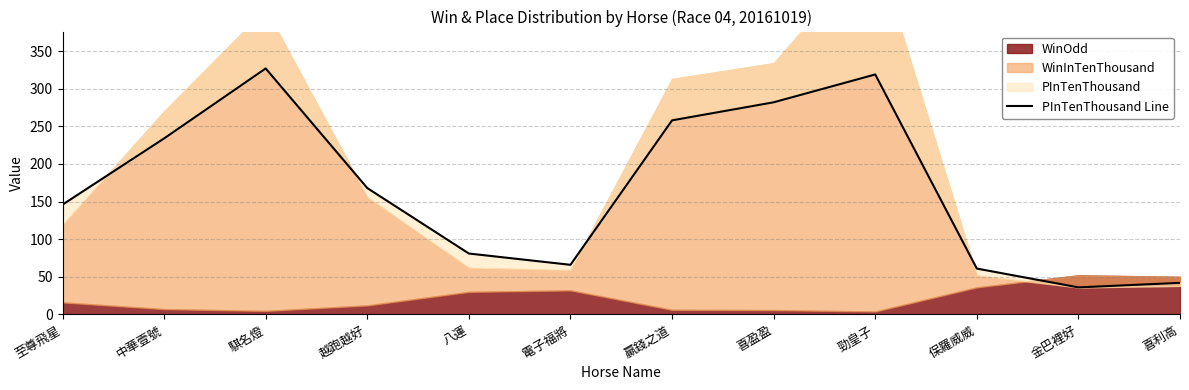

What is the label of the 10th point from the left?

保羅威威